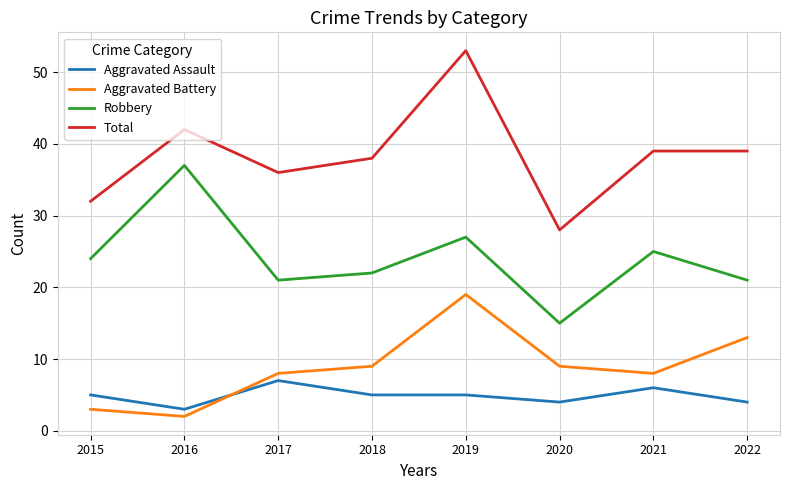

Which series has the largest total across all categories?

Total